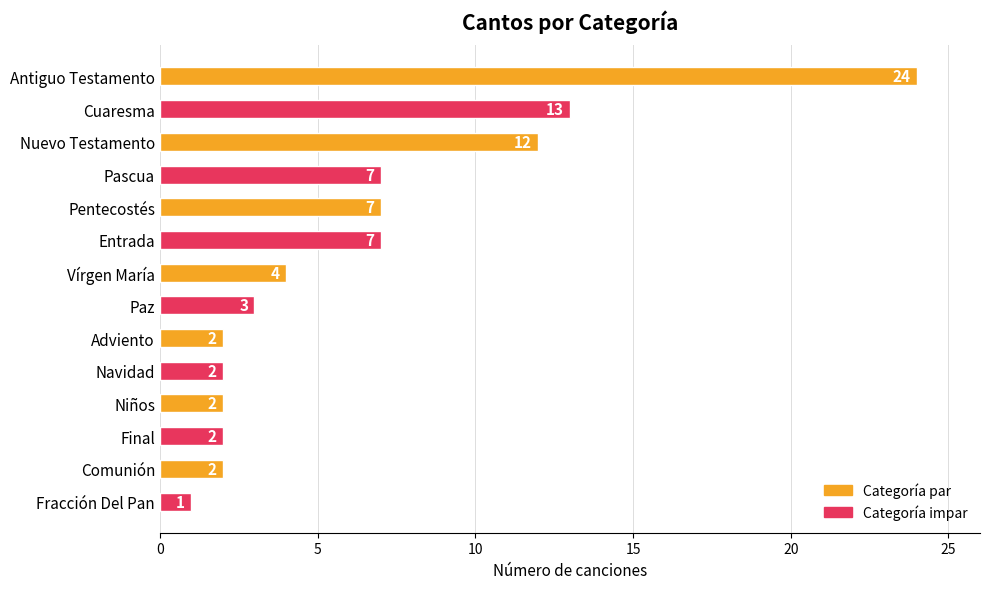

How many data points does each series have?

14